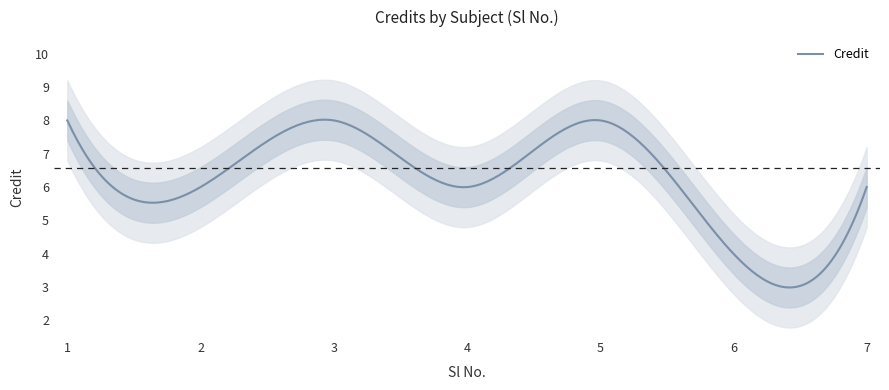

What is the average value?

7